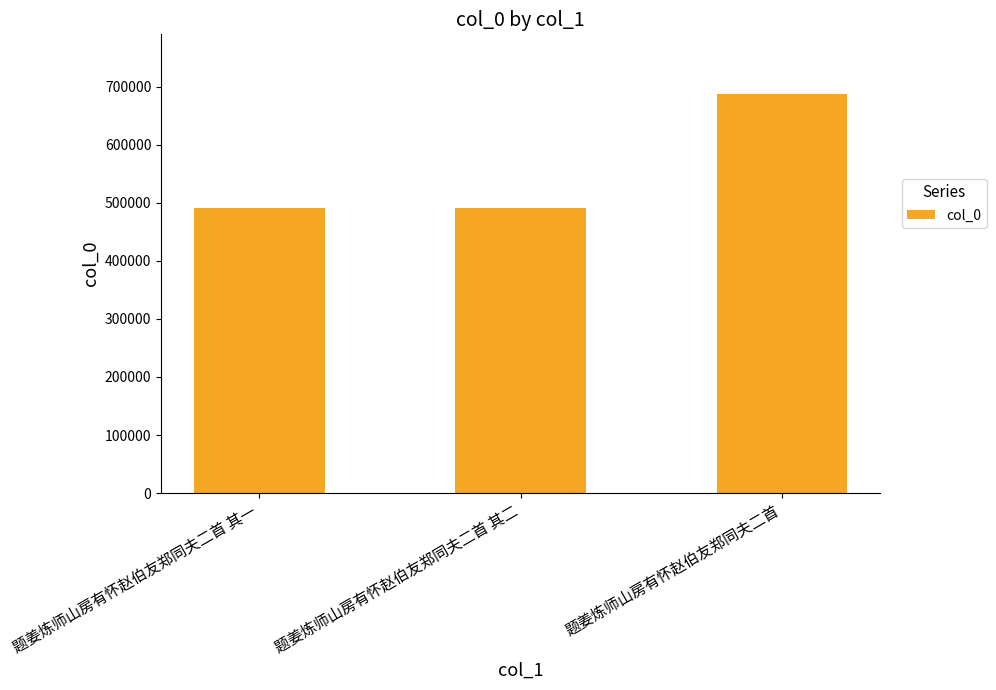

What is the maximum value shown in the chart?

687103